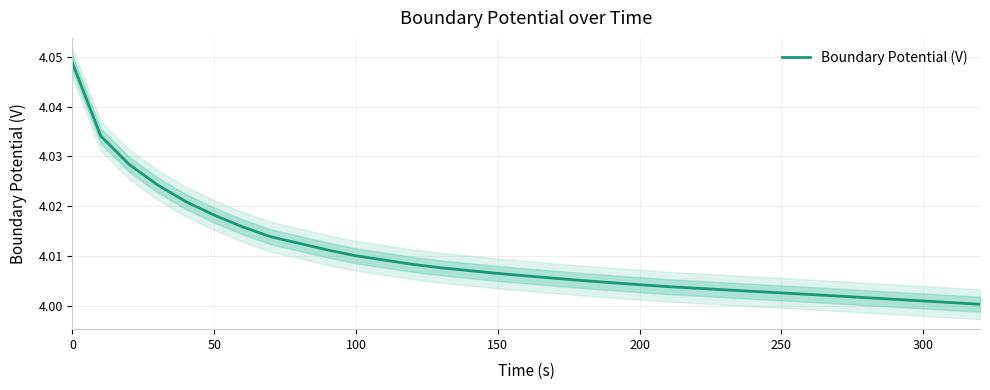

Reading right to left, transcribe all the data shown in this chart.

4.0	4.0	4.0	4.0	4.0	4.0	4.0	4.0	4.0	4.0	4.0	4.0	4.0	4.0	4.0	4.0	4.0	4.0	4.0	4.0	4.0	4.0	4.0	4.0	4.0	4.0	4.0	4.0	4.0	4.0	4.0	4.0	4.0